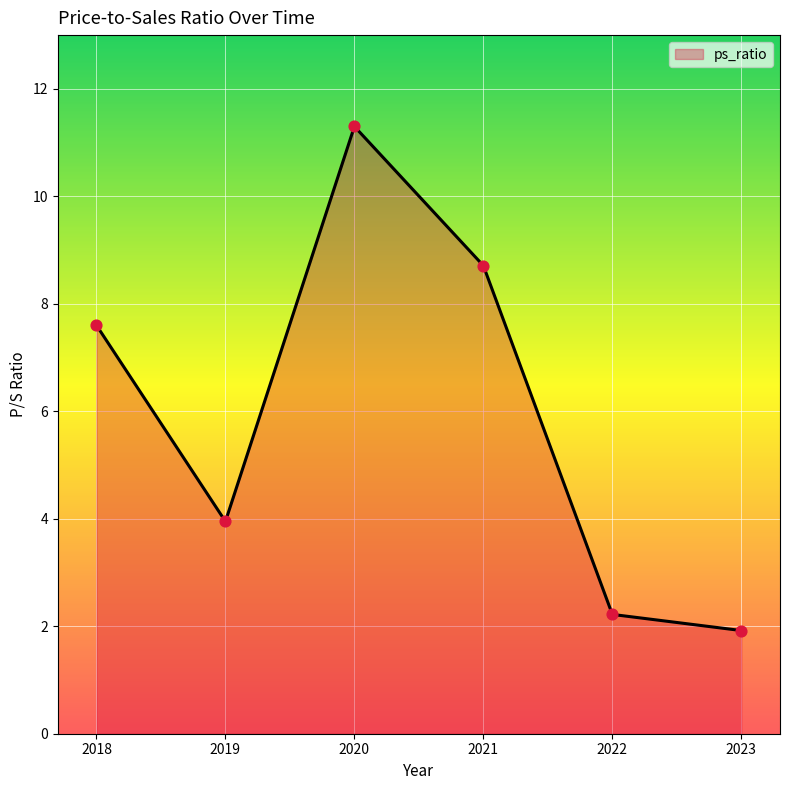

What is the change in value from 2020 to 2021?

-2.6